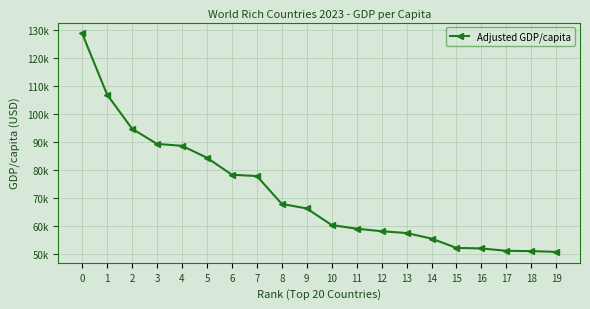

What is the smallest value displayed?

50907